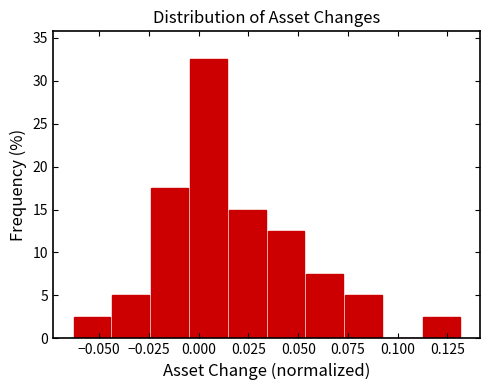

Around what value on the x-axis is the tallest bar? Give the approximate position of its centre, as read against the axis.

0.005